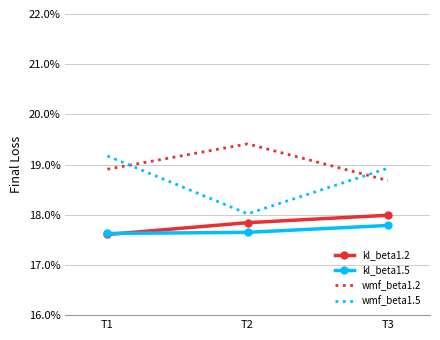

At which label does kl_beta1.5 reach its minimum?

T1